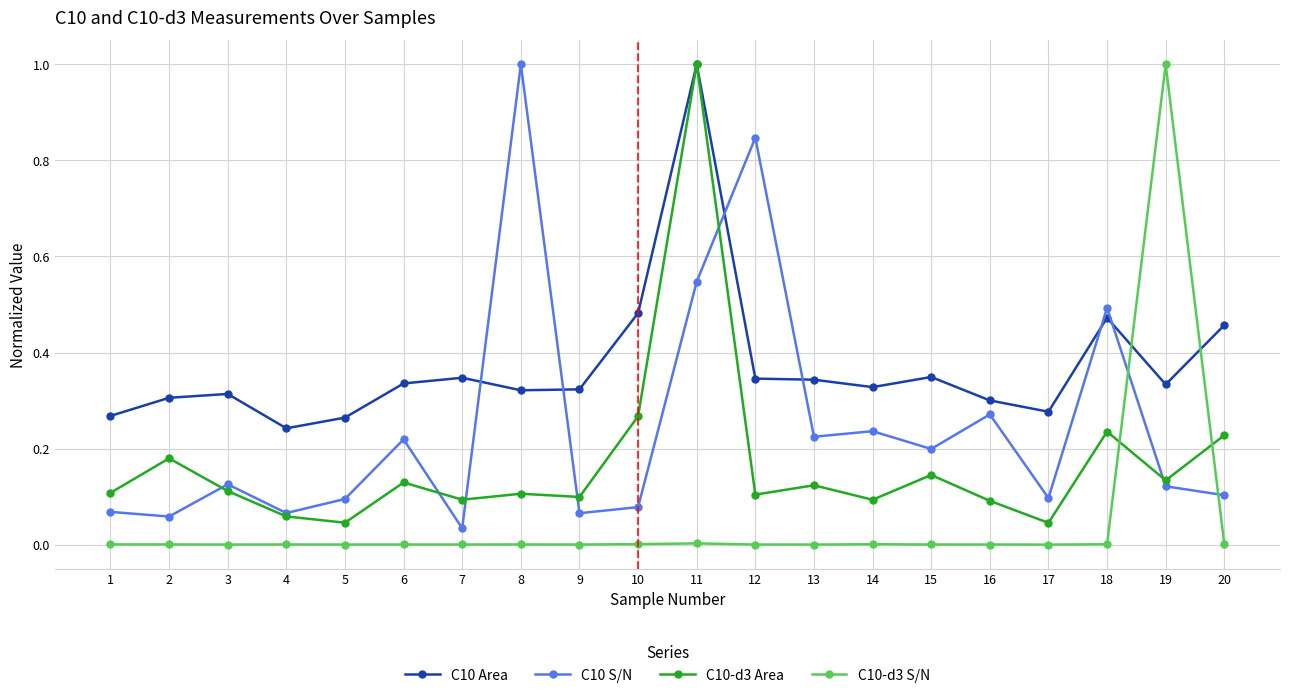

Is it true that C10-d3 S/N equals 0.0 at 20?

True